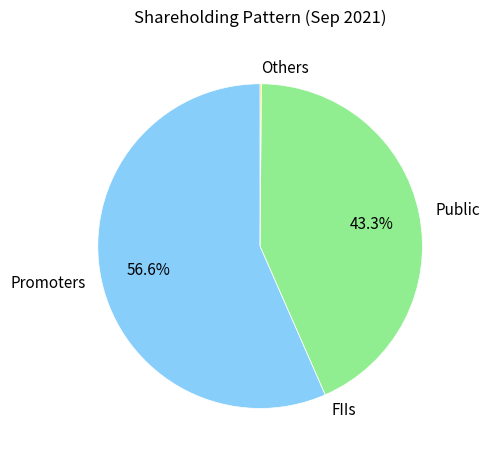

To the nearest percent, what is the difference between the largest and smallest slice percentages?

57%